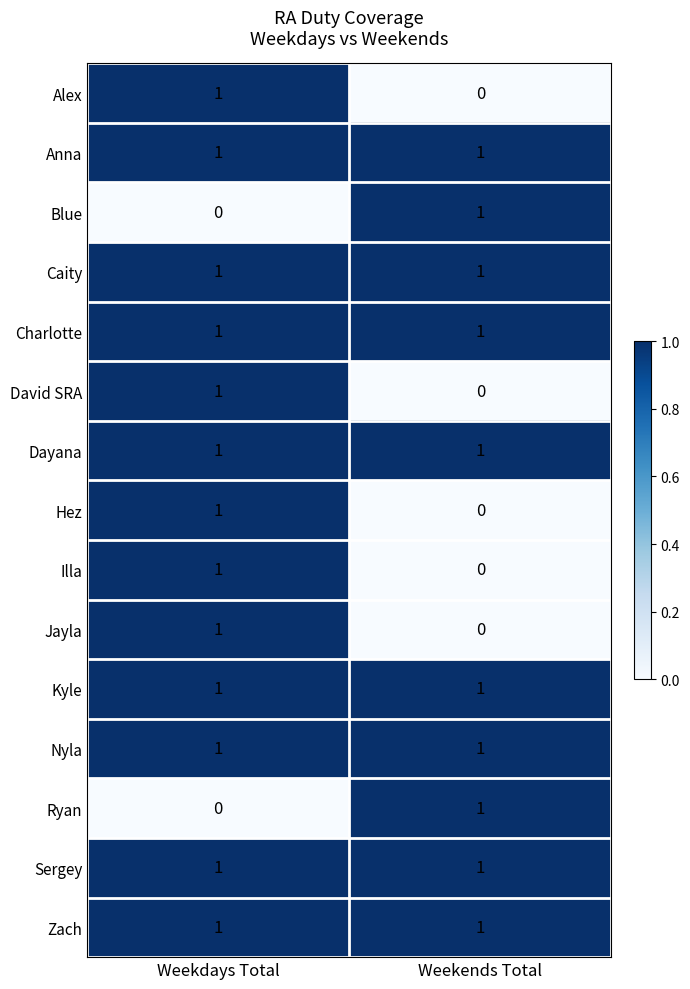

Reading left to right, list all the values displayed in this chart.

Alex: 1	0
Anna: 1	1
Blue: 0	1
Caity: 1	1
Charlotte: 1	1
David SRA: 1	0
Dayana: 1	1
Hez: 1	0
Illa: 1	0
Jayla: 1	0
Kyle: 1	1
Nyla: 1	1
Ryan: 0	1
Sergey: 1	1
Zach: 1	1